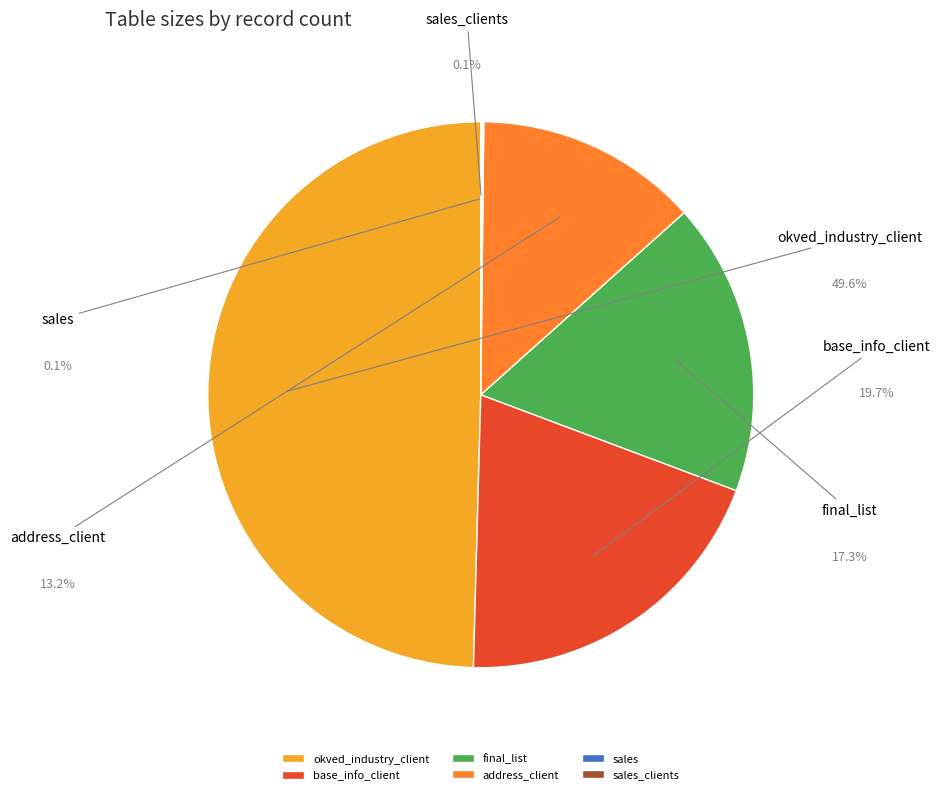

What percentage do sales_clients and final_list together represent?

17.4%